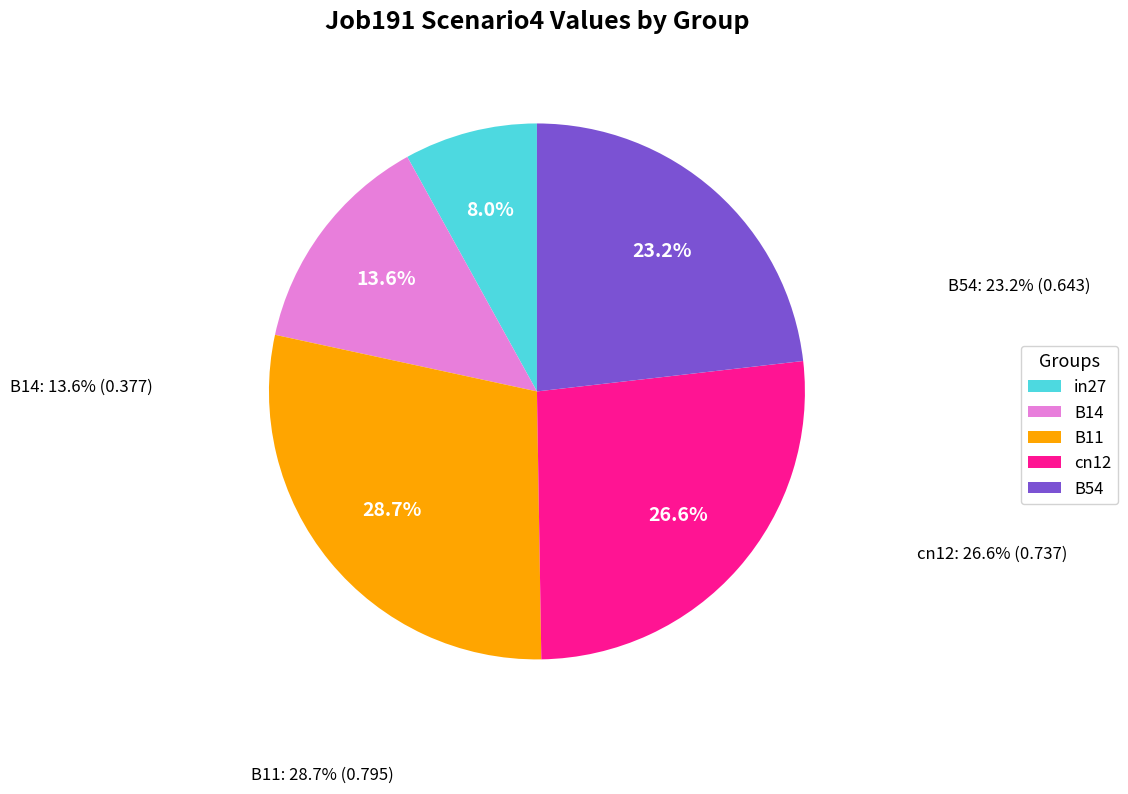

Count the number of slices in the pie.

5